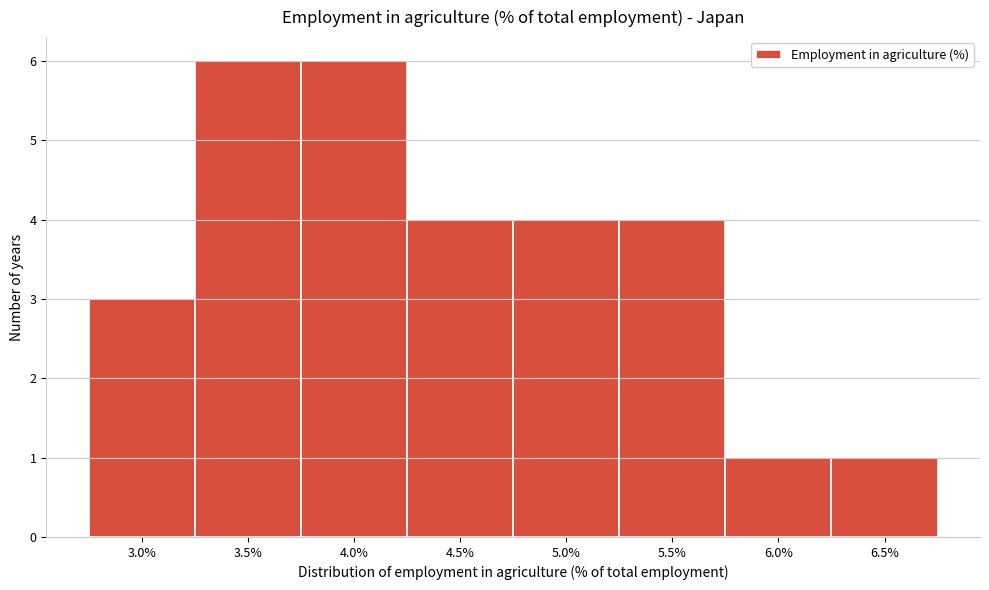

Reading left to right, what are all the values shown in this chart?

3.0%=3	3.5%=6	4.0%=6	4.5%=4	5.0%=4	5.5%=4	6.0%=1	6.5%=1